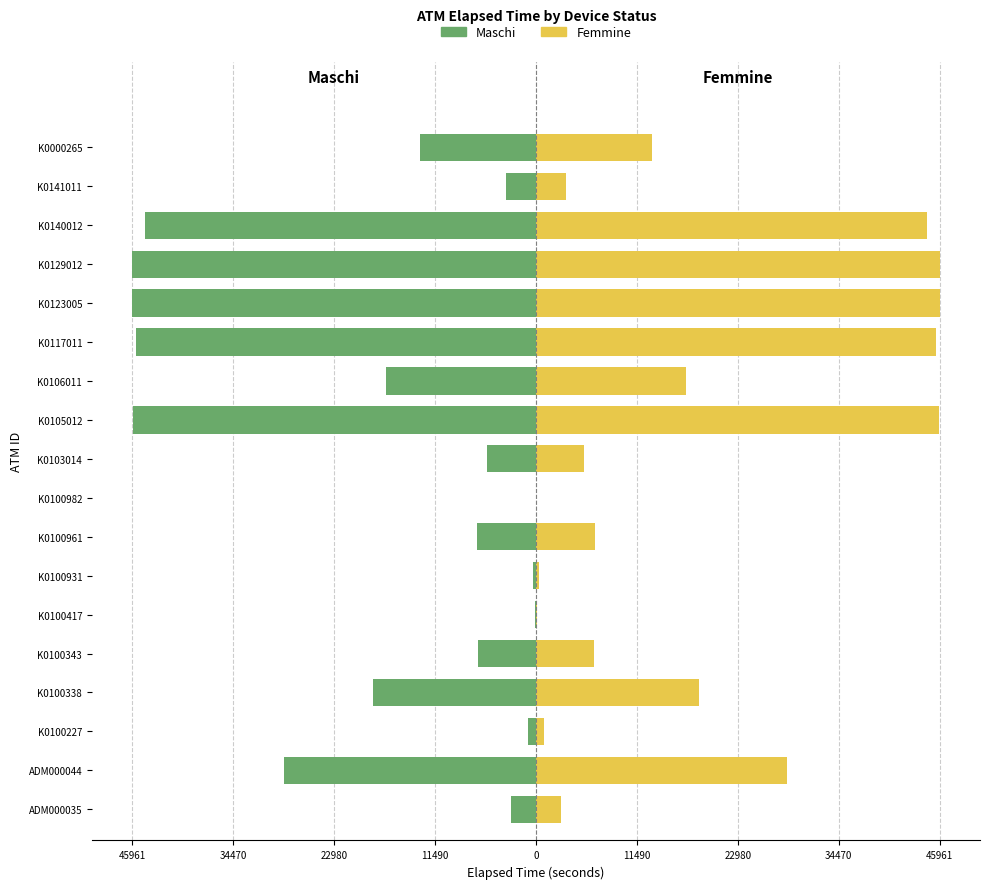

How many bars are there in total?

36